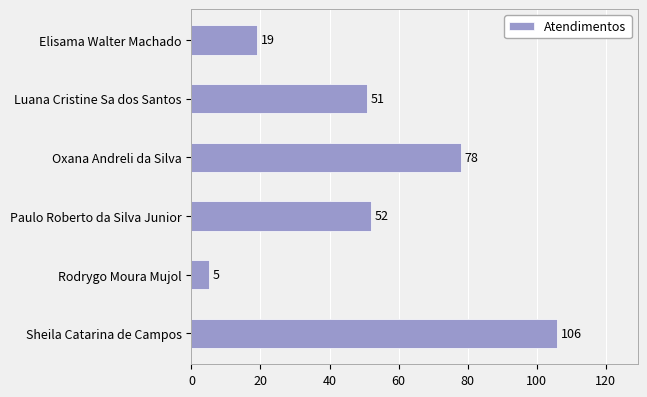

List the labels in order of value, largest first.

Sheila Catarina de Campos, Oxana Andreli da Silva, Paulo Roberto da Silva Junior, Luana Cristine Sa dos Santos, Elisama Walter Machado, Rodrygo Moura Mujol